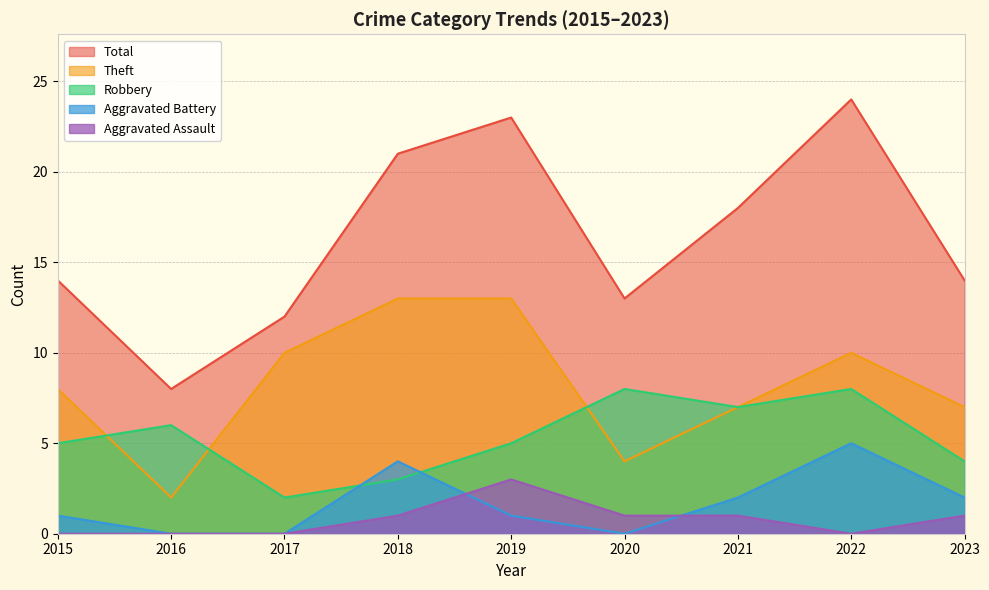

Which category has the highest value in the Aggravated Battery series?

2022